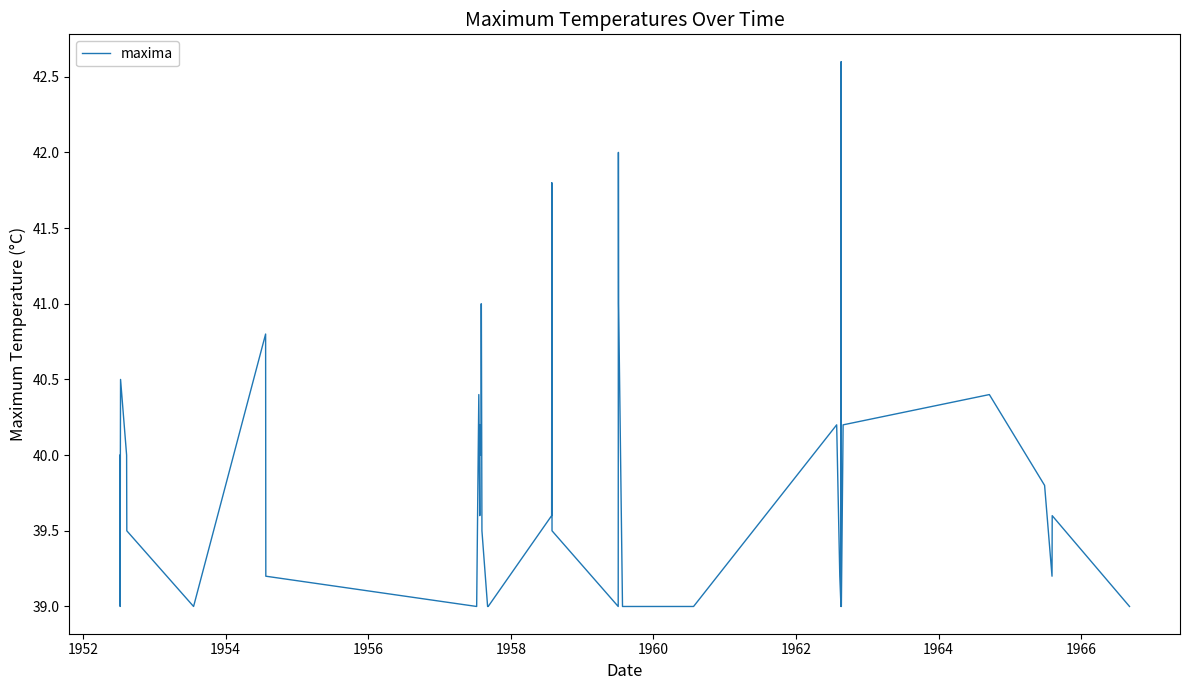

True or false: the data has more than 2 interior local peaks.

True